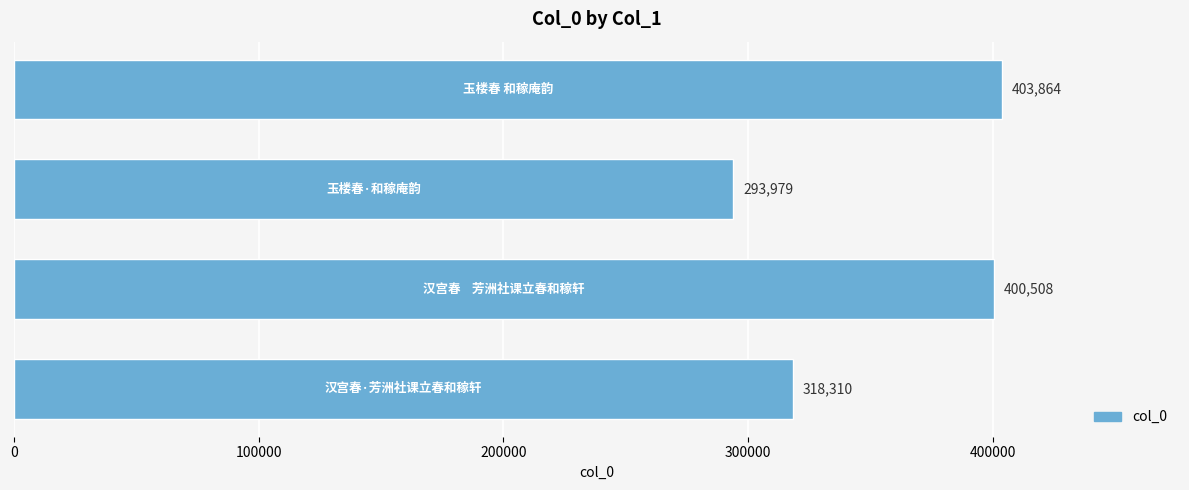

What is the average value?

354165